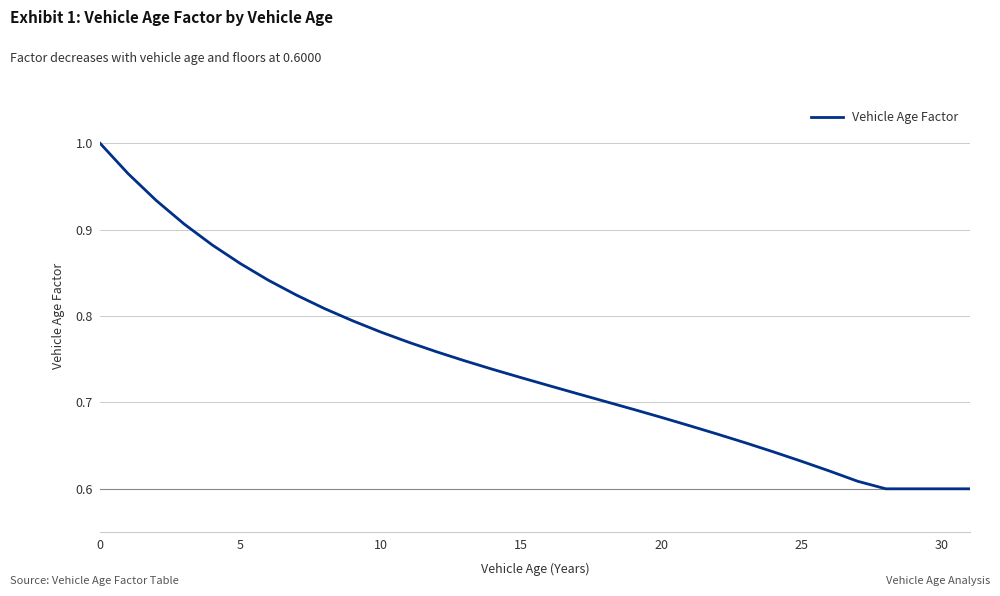

What is the difference between the maximum and minimum values?

0.4